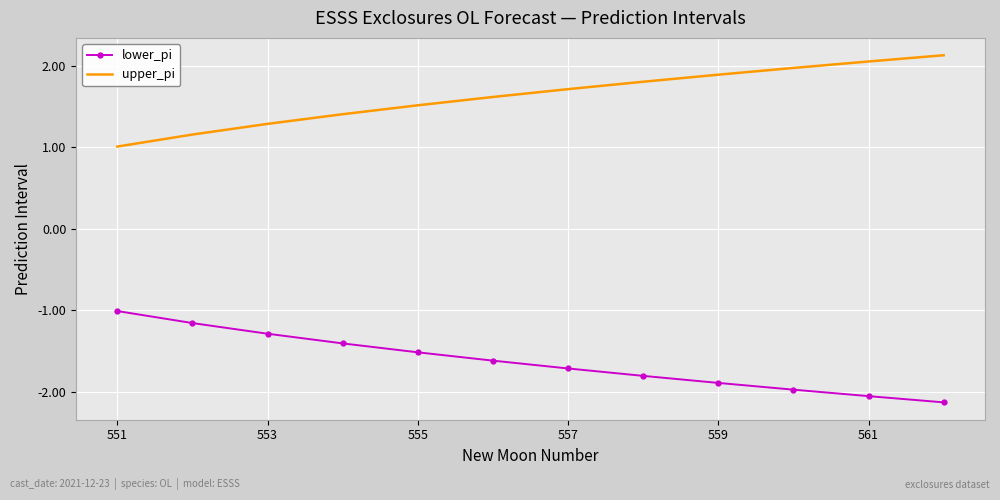

What is the maximum value shown in the chart?

2.1